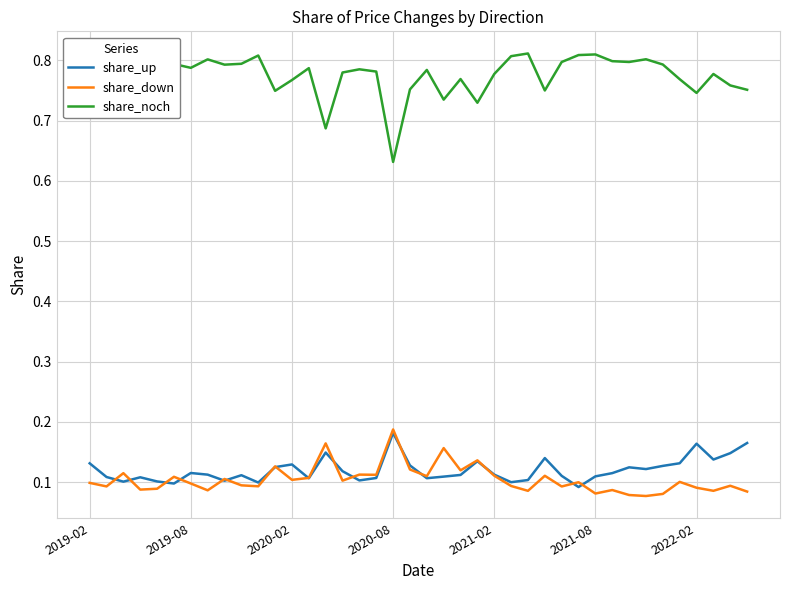

Which series has the widest spread of values?

share_noch